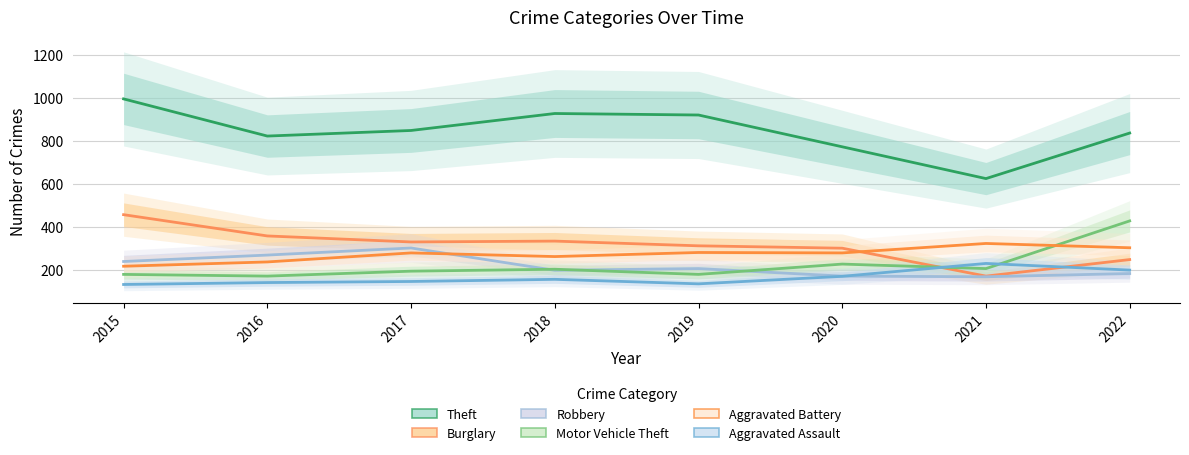

What is the difference between the maximum and minimum values in the Aggravated Assault series?

98